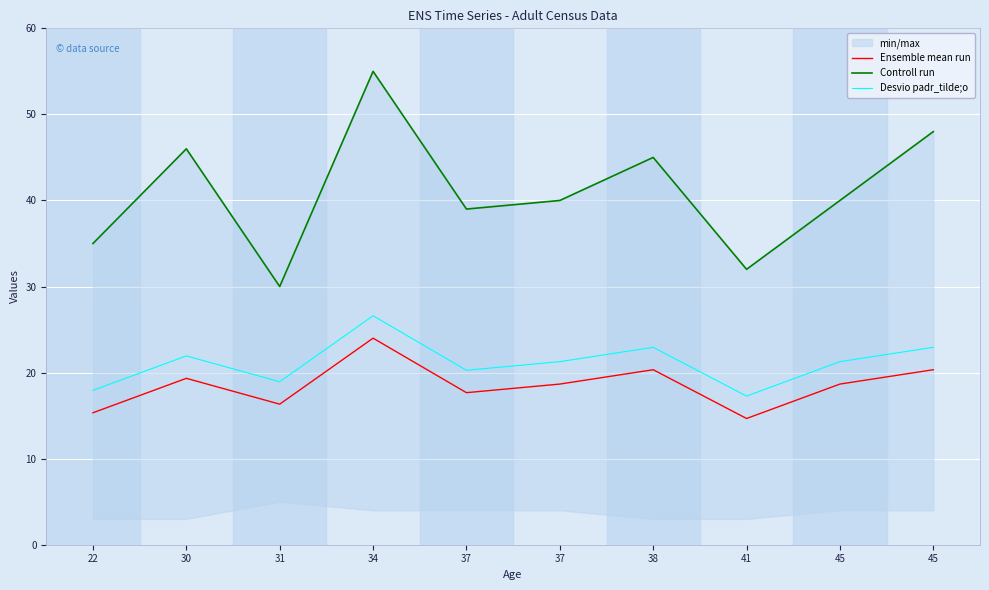

Which series has the largest range (max minus min)?

Controll run